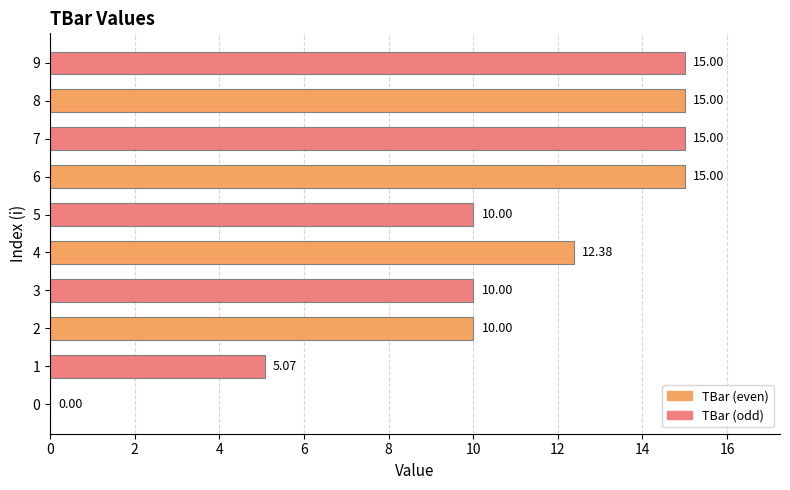

What is the sum of all values?

107.4